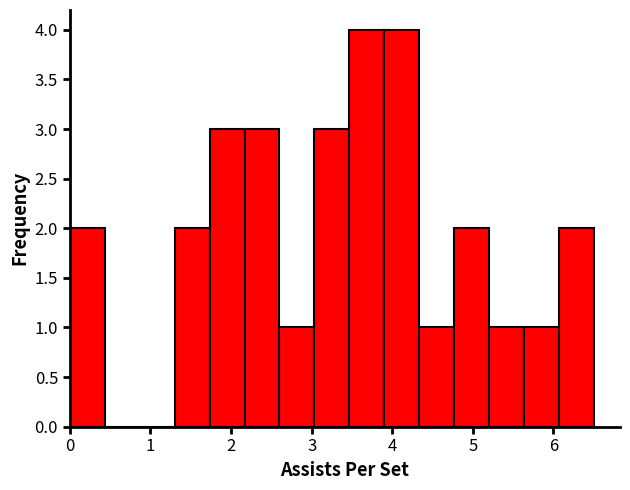

Reading left to right, list every bar in this chart as the range it spans on the x-axis followed by its height. Neither the bar edges nor the heights are printed on the chart, so give them approximately, as read against the axes.

0.0 to 0.4: 2
0.4 to 0.9: 0
0.9 to 1.3: 0
1.3 to 1.7: 2
1.7 to 2.2: 3
2.2 to 2.6: 3
2.6 to 3.0: 1
3.0 to 3.5: 3
3.5 to 3.9: 4
3.9 to 4.3: 4
4.3 to 4.8: 1
4.8 to 5.2: 2
5.2 to 5.6: 1
5.6 to 6.1: 1
6.1 to 6.5: 2